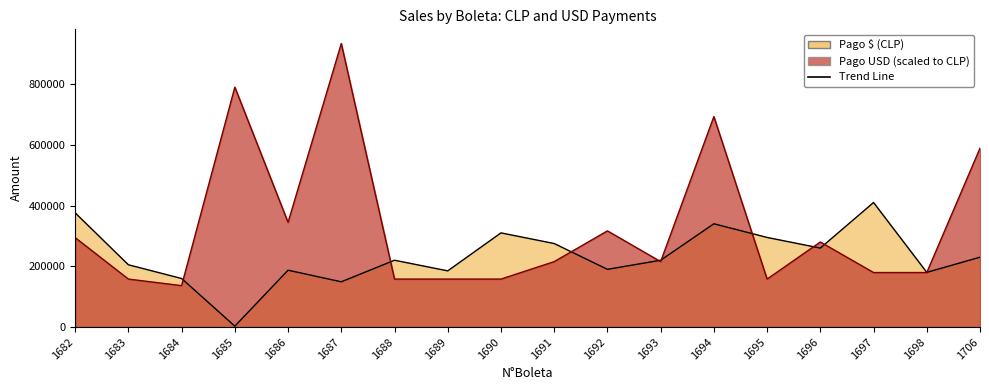

Read the Pago $ value at 1694.

340000